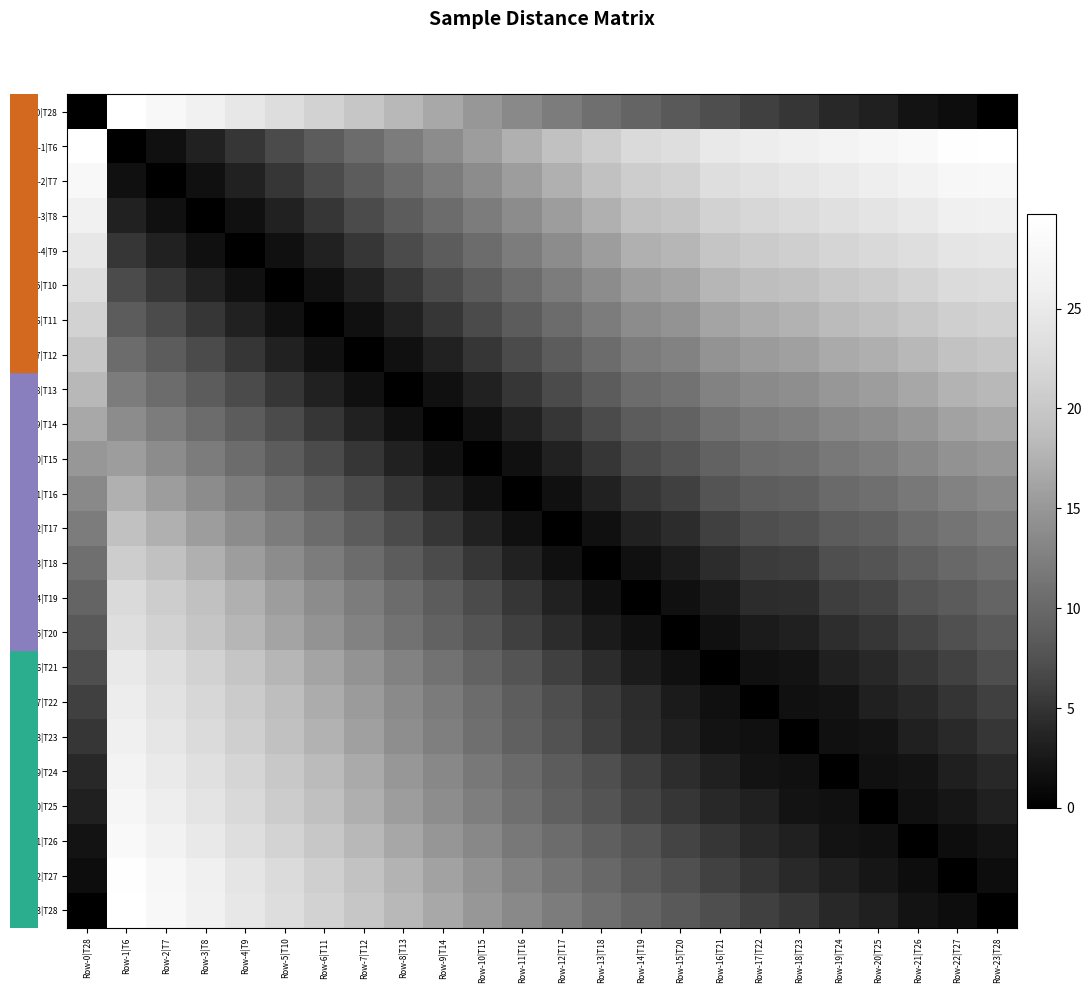

Reading right to left, what are all the values shown in this chart?

row_0: Row-23|T28=0.0	Row-22|T27=1.4	Row-21|T26=2.0	Row-20|T25=3.3	Row-19|T24=4.0	Row-18|T23=5.2	Row-17|T22=6.0	Row-16|T21=7.1	Row-15|T20=8.2	Row-14|T19=9.5	Row-13|T18=10.8	Row-12|T17=12.1	Row-11|T16=13.6	Row-10|T15=15.1	Row-9|T14=16.6	Row-8|T13=18.2	Row-7|T12=19.8	Row-6|T11=21.4	Row-5|T10=23.1	Row-4|T9=24.7	Row-3|T8=26.4	Row-2|T7=28.1	Row-1|T6=29.7	Row-0|T28=0.0
row_1: Row-23|T28=29.7	Row-22|T27=29.4	Row-21|T26=28.3	Row-20|T25=27.5	Row-19|T24=26.9	Row-18|T23=26.1	Row-17|T22=25.6	Row-16|T21=24.9	Row-15|T20=23.2	Row-14|T19=22.5	Row-13|T18=20.8	Row-12|T17=19.1	Row-11|T16=17.3	Row-10|T15=15.6	Row-9|T14=13.9	Row-8|T13=12.1	Row-7|T12=10.4	Row-6|T11=8.7	Row-5|T10=6.9	Row-4|T9=5.2	Row-3|T8=3.5	Row-2|T7=1.7	Row-1|T6=0.0	Row-0|T28=29.7
row_2: Row-23|T28=28.1	Row-22|T27=27.7	Row-21|T26=26.6	Row-20|T25=25.8	Row-19|T24=25.2	Row-18|T23=24.4	Row-17|T22=23.9	Row-16|T21=23.2	Row-15|T20=21.4	Row-14|T19=20.8	Row-13|T18=19.1	Row-12|T17=17.3	Row-11|T16=15.6	Row-10|T15=13.9	Row-9|T14=12.1	Row-8|T13=10.4	Row-7|T12=8.7	Row-6|T11=6.9	Row-5|T10=5.2	Row-4|T9=3.5	Row-3|T8=1.7	Row-2|T7=0.0	Row-1|T6=1.7	Row-0|T28=28.1
row_3: Row-23|T28=26.4	Row-22|T27=26.0	Row-21|T26=24.9	Row-20|T25=24.1	Row-19|T24=23.5	Row-18|T23=22.7	Row-17|T22=22.2	Row-16|T21=21.4	Row-15|T20=19.7	Row-14|T19=19.1	Row-13|T18=17.3	Row-12|T17=15.6	Row-11|T16=13.9	Row-10|T15=12.1	Row-9|T14=10.4	Row-8|T13=8.7	Row-7|T12=6.9	Row-6|T11=5.2	Row-5|T10=3.5	Row-4|T9=1.7	Row-3|T8=0.0	Row-2|T7=1.7	Row-1|T6=3.5	Row-0|T28=26.4
row_4: Row-23|T28=24.7	Row-22|T27=24.4	Row-21|T26=23.2	Row-20|T25=22.4	Row-19|T24=21.8	Row-18|T23=21.0	Row-17|T22=20.5	Row-16|T21=19.7	Row-15|T20=18.0	Row-14|T19=17.3	Row-13|T18=15.6	Row-12|T17=13.9	Row-11|T16=12.1	Row-10|T15=10.4	Row-9|T14=8.7	Row-8|T13=6.9	Row-7|T12=5.2	Row-6|T11=3.5	Row-5|T10=1.7	Row-4|T9=0.0	Row-3|T8=1.7	Row-2|T7=3.5	Row-1|T6=5.2	Row-0|T28=24.7
row_5: Row-23|T28=23.1	Row-22|T27=22.7	Row-21|T26=21.5	Row-20|T25=20.7	Row-19|T24=20.1	Row-18|T23=19.3	Row-17|T22=18.8	Row-16|T21=18.0	Row-15|T20=16.2	Row-14|T19=15.6	Row-13|T18=13.9	Row-12|T17=12.1	Row-11|T16=10.4	Row-10|T15=8.7	Row-9|T14=6.9	Row-8|T13=5.2	Row-7|T12=3.5	Row-6|T11=1.7	Row-5|T10=0.0	Row-4|T9=1.7	Row-3|T8=3.5	Row-2|T7=5.2	Row-1|T6=6.9	Row-0|T28=23.1
row_6: Row-23|T28=21.4	Row-22|T27=21.0	Row-21|T26=19.9	Row-20|T25=19.0	Row-19|T24=18.4	Row-18|T23=17.5	Row-17|T22=17.1	Row-16|T21=16.2	Row-15|T20=14.5	Row-14|T19=13.9	Row-13|T18=12.1	Row-12|T17=10.4	Row-11|T16=8.7	Row-10|T15=6.9	Row-9|T14=5.2	Row-8|T13=3.5	Row-7|T12=1.7	Row-6|T11=0.0	Row-5|T10=1.7	Row-4|T9=3.5	Row-3|T8=5.2	Row-2|T7=6.9	Row-1|T6=8.7	Row-0|T28=21.4
row_7: Row-23|T28=19.8	Row-22|T27=19.3	Row-21|T26=18.2	Row-20|T25=17.3	Row-19|T24=16.7	Row-18|T23=15.8	Row-17|T22=15.4	Row-16|T21=14.5	Row-15|T20=12.8	Row-14|T19=12.1	Row-13|T18=10.4	Row-12|T17=8.7	Row-11|T16=6.9	Row-10|T15=5.2	Row-9|T14=3.5	Row-8|T13=1.7	Row-7|T12=0.0	Row-6|T11=1.7	Row-5|T10=3.5	Row-4|T9=5.2	Row-3|T8=6.9	Row-2|T7=8.7	Row-1|T6=10.4	Row-0|T28=19.8
row_8: Row-23|T28=18.2	Row-22|T27=17.7	Row-21|T26=16.6	Row-20|T25=15.6	Row-19|T24=15.1	Row-18|T23=14.1	Row-17|T22=13.7	Row-16|T21=12.8	Row-15|T20=11.1	Row-14|T19=10.4	Row-13|T18=8.7	Row-12|T17=6.9	Row-11|T16=5.2	Row-10|T15=3.5	Row-9|T14=1.7	Row-8|T13=0.0	Row-7|T12=1.7	Row-6|T11=3.5	Row-5|T10=5.2	Row-4|T9=6.9	Row-3|T8=8.7	Row-2|T7=10.4	Row-1|T6=12.1	Row-0|T28=18.2
row_9: Row-23|T28=16.6	Row-22|T27=16.1	Row-21|T26=15.0	Row-20|T25=14.0	Row-19|T24=13.4	Row-18|T23=12.4	Row-17|T22=12.0	Row-16|T21=11.1	Row-15|T20=9.4	Row-14|T19=8.7	Row-13|T18=6.9	Row-12|T17=5.2	Row-11|T16=3.5	Row-10|T15=1.7	Row-9|T14=0.0	Row-8|T13=1.7	Row-7|T12=3.5	Row-6|T11=5.2	Row-5|T10=6.9	Row-4|T9=8.7	Row-3|T8=10.4	Row-2|T7=12.1	Row-1|T6=13.9	Row-0|T28=16.6
row_10: Row-23|T28=15.1	Row-22|T27=14.5	Row-21|T26=13.4	Row-20|T25=12.3	Row-19|T24=11.8	Row-18|T23=10.8	Row-17|T22=10.3	Row-16|T21=9.4	Row-15|T20=7.7	Row-14|T19=6.9	Row-13|T18=5.2	Row-12|T17=3.5	Row-11|T16=1.7	Row-10|T15=0.0	Row-9|T14=1.7	Row-8|T13=3.5	Row-7|T12=5.2	Row-6|T11=6.9	Row-5|T10=8.7	Row-4|T9=10.4	Row-3|T8=12.1	Row-2|T7=13.9	Row-1|T6=15.6	Row-0|T28=15.1
row_11: Row-23|T28=13.6	Row-22|T27=12.9	Row-21|T26=11.8	Row-20|T25=10.7	Row-19|T24=10.2	Row-18|T23=9.1	Row-17|T22=8.7	Row-16|T21=7.7	Row-15|T20=6.0	Row-14|T19=5.2	Row-13|T18=3.5	Row-12|T17=1.7	Row-11|T16=0.0	Row-10|T15=1.7	Row-9|T14=3.5	Row-8|T13=5.2	Row-7|T12=6.9	Row-6|T11=8.7	Row-5|T10=10.4	Row-4|T9=12.1	Row-3|T8=13.9	Row-2|T7=15.6	Row-1|T6=17.3	Row-0|T28=13.6
row_12: Row-23|T28=12.1	Row-22|T27=11.4	Row-21|T26=10.3	Row-20|T25=9.2	Row-19|T24=8.7	Row-18|T23=7.5	Row-17|T22=7.1	Row-16|T21=6.0	Row-15|T20=4.4	Row-14|T19=3.5	Row-13|T18=1.7	Row-12|T17=0.0	Row-11|T16=1.7	Row-10|T15=3.5	Row-9|T14=5.2	Row-8|T13=6.9	Row-7|T12=8.7	Row-6|T11=10.4	Row-5|T10=12.1	Row-4|T9=13.9	Row-3|T8=15.6	Row-2|T7=17.3	Row-1|T6=19.1	Row-0|T28=12.1
row_13: Row-23|T28=10.8	Row-22|T27=9.9	Row-21|T26=8.9	Row-20|T25=7.7	Row-19|T24=7.2	Row-18|T23=5.9	Row-17|T22=5.7	Row-16|T21=4.4	Row-15|T20=2.8	Row-14|T19=1.7	Row-13|T18=0.0	Row-12|T17=1.7	Row-11|T16=3.5	Row-10|T15=5.2	Row-9|T14=6.9	Row-8|T13=8.7	Row-7|T12=10.4	Row-6|T11=12.1	Row-5|T10=13.9	Row-4|T9=15.6	Row-3|T8=17.3	Row-2|T7=19.1	Row-1|T6=20.8	Row-0|T28=10.8
row_14: Row-23|T28=9.5	Row-22|T27=8.5	Row-21|T26=7.7	Row-20|T25=6.3	Row-19|T24=5.9	Row-18|T23=4.5	Row-17|T22=4.4	Row-16|T21=2.8	Row-15|T20=1.7	Row-14|T19=0.0	Row-13|T18=1.7	Row-12|T17=3.5	Row-11|T16=5.2	Row-10|T15=6.9	Row-9|T14=8.7	Row-8|T13=10.4	Row-7|T12=12.1	Row-6|T11=13.9	Row-5|T10=15.6	Row-4|T9=17.3	Row-3|T8=19.1	Row-2|T7=20.8	Row-1|T6=22.5	Row-0|T28=9.5
row_15: Row-23|T28=8.2	Row-22|T27=7.3	Row-21|T26=6.3	Row-20|T25=5.2	Row-19|T24=4.5	Row-18|T23=3.3	Row-17|T22=2.8	Row-16|T21=1.7	Row-15|T20=0.0	Row-14|T19=1.7	Row-13|T18=2.8	Row-12|T17=4.4	Row-11|T16=6.0	Row-10|T15=7.7	Row-9|T14=9.4	Row-8|T13=11.1	Row-7|T12=12.8	Row-6|T11=14.5	Row-5|T10=16.2	Row-4|T9=18.0	Row-3|T8=19.7	Row-2|T7=21.4	Row-1|T6=23.2	Row-0|T28=8.2
row_16: Row-23|T28=7.1	Row-22|T27=6.1	Row-21|T26=5.2	Row-20|T25=4.0	Row-19|T24=3.3	Row-18|T23=2.0	Row-17|T22=1.7	Row-16|T21=0.0	Row-15|T20=1.7	Row-14|T19=2.8	Row-13|T18=4.4	Row-12|T17=6.0	Row-11|T16=7.7	Row-10|T15=9.4	Row-9|T14=11.1	Row-8|T13=12.8	Row-7|T12=14.5	Row-6|T11=16.2	Row-5|T10=18.0	Row-4|T9=19.7	Row-3|T8=21.4	Row-2|T7=23.2	Row-1|T6=24.9	Row-0|T28=7.1
row_17: Row-23|T28=6.0	Row-22|T27=5.1	Row-21|T26=4.0	Row-20|T25=3.3	Row-19|T24=2.0	Row-18|T23=1.7	Row-17|T22=0.0	Row-16|T21=1.7	Row-15|T20=2.8	Row-14|T19=4.4	Row-13|T18=5.7	Row-12|T17=7.1	Row-11|T16=8.7	Row-10|T15=10.3	Row-9|T14=12.0	Row-8|T13=13.7	Row-7|T12=15.4	Row-6|T11=17.1	Row-5|T10=18.8	Row-4|T9=20.5	Row-3|T8=22.2	Row-2|T7=23.9	Row-1|T6=25.6	Row-0|T28=6.0
row_18: Row-23|T28=5.2	Row-22|T27=4.1	Row-21|T26=3.3	Row-20|T25=2.0	Row-19|T24=1.7	Row-18|T23=0.0	Row-17|T22=1.7	Row-16|T21=2.0	Row-15|T20=3.3	Row-14|T19=4.5	Row-13|T18=5.9	Row-12|T17=7.5	Row-11|T16=9.1	Row-10|T15=10.8	Row-9|T14=12.4	Row-8|T13=14.1	Row-7|T12=15.8	Row-6|T11=17.5	Row-5|T10=19.3	Row-4|T9=21.0	Row-3|T8=22.7	Row-2|T7=24.4	Row-1|T6=26.1	Row-0|T28=5.2
row_19: Row-23|T28=4.0	Row-22|T27=3.2	Row-21|T26=2.0	Row-20|T25=1.7	Row-19|T24=0.0	Row-18|T23=1.7	Row-17|T22=2.0	Row-16|T21=3.3	Row-15|T20=4.5	Row-14|T19=5.9	Row-13|T18=7.2	Row-12|T17=8.7	Row-11|T16=10.2	Row-10|T15=11.8	Row-9|T14=13.4	Row-8|T13=15.1	Row-7|T12=16.7	Row-6|T11=18.4	Row-5|T10=20.1	Row-4|T9=21.8	Row-3|T8=23.5	Row-2|T7=25.2	Row-1|T6=26.9	Row-0|T28=4.0
row_20: Row-23|T28=3.3	Row-22|T27=2.2	Row-21|T26=1.7	Row-20|T25=0.0	Row-19|T24=1.7	Row-18|T23=2.0	Row-17|T22=3.3	Row-16|T21=4.0	Row-15|T20=5.2	Row-14|T19=6.3	Row-13|T18=7.7	Row-12|T17=9.2	Row-11|T16=10.7	Row-10|T15=12.3	Row-9|T14=14.0	Row-8|T13=15.6	Row-7|T12=17.3	Row-6|T11=19.0	Row-5|T10=20.7	Row-4|T9=22.4	Row-3|T8=24.1	Row-2|T7=25.8	Row-1|T6=27.5	Row-0|T28=3.3
row_21: Row-23|T28=2.0	Row-22|T27=1.4	Row-21|T26=0.0	Row-20|T25=1.7	Row-19|T24=2.0	Row-18|T23=3.3	Row-17|T22=4.0	Row-16|T21=5.2	Row-15|T20=6.3	Row-14|T19=7.7	Row-13|T18=8.9	Row-12|T17=10.3	Row-11|T16=11.8	Row-10|T15=13.4	Row-9|T14=15.0	Row-8|T13=16.6	Row-7|T12=18.2	Row-6|T11=19.9	Row-5|T10=21.5	Row-4|T9=23.2	Row-3|T8=24.9	Row-2|T7=26.6	Row-1|T6=28.3	Row-0|T28=2.0
row_22: Row-23|T28=1.4	Row-22|T27=0.0	Row-21|T26=1.4	Row-20|T25=2.2	Row-19|T24=3.2	Row-18|T23=4.1	Row-17|T22=5.1	Row-16|T21=6.1	Row-15|T20=7.3	Row-14|T19=8.5	Row-13|T18=9.9	Row-12|T17=11.4	Row-11|T16=12.9	Row-10|T15=14.5	Row-9|T14=16.1	Row-8|T13=17.7	Row-7|T12=19.3	Row-6|T11=21.0	Row-5|T10=22.7	Row-4|T9=24.4	Row-3|T8=26.0	Row-2|T7=27.7	Row-1|T6=29.4	Row-0|T28=1.4
row_23: Row-23|T28=0.0	Row-22|T27=1.4	Row-21|T26=2.0	Row-20|T25=3.3	Row-19|T24=4.0	Row-18|T23=5.2	Row-17|T22=6.0	Row-16|T21=7.1	Row-15|T20=8.2	Row-14|T19=9.5	Row-13|T18=10.8	Row-12|T17=12.1	Row-11|T16=13.6	Row-10|T15=15.1	Row-9|T14=16.6	Row-8|T13=18.2	Row-7|T12=19.8	Row-6|T11=21.4	Row-5|T10=23.1	Row-4|T9=24.7	Row-3|T8=26.4	Row-2|T7=28.1	Row-1|T6=29.7	Row-0|T28=0.0